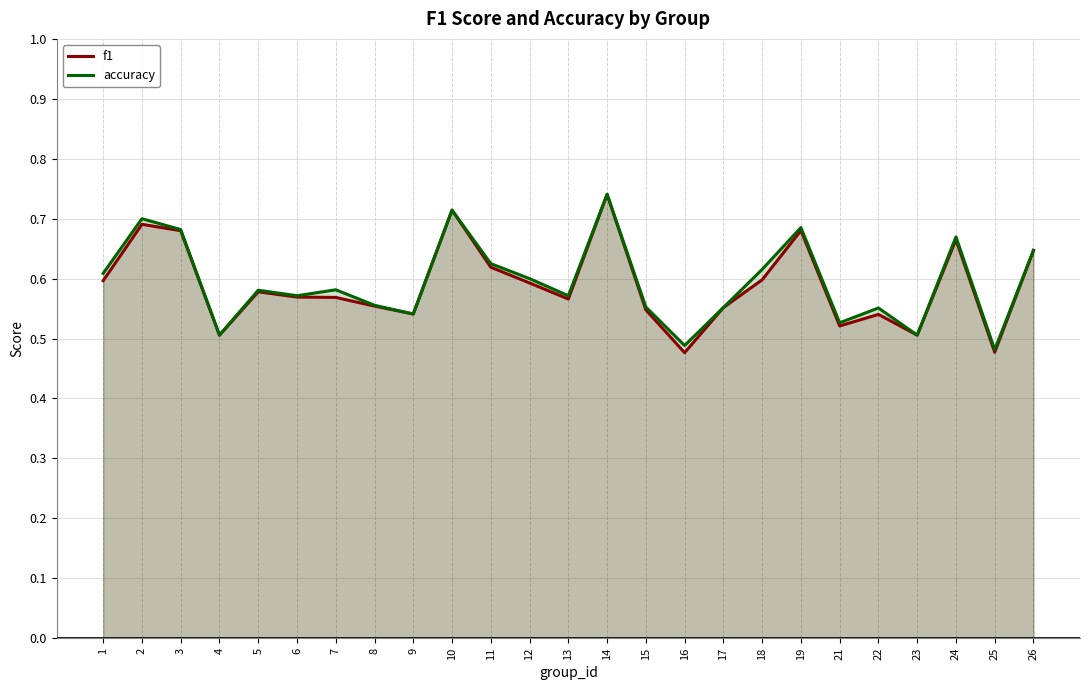

Which category has the highest value in the f1 series?

14